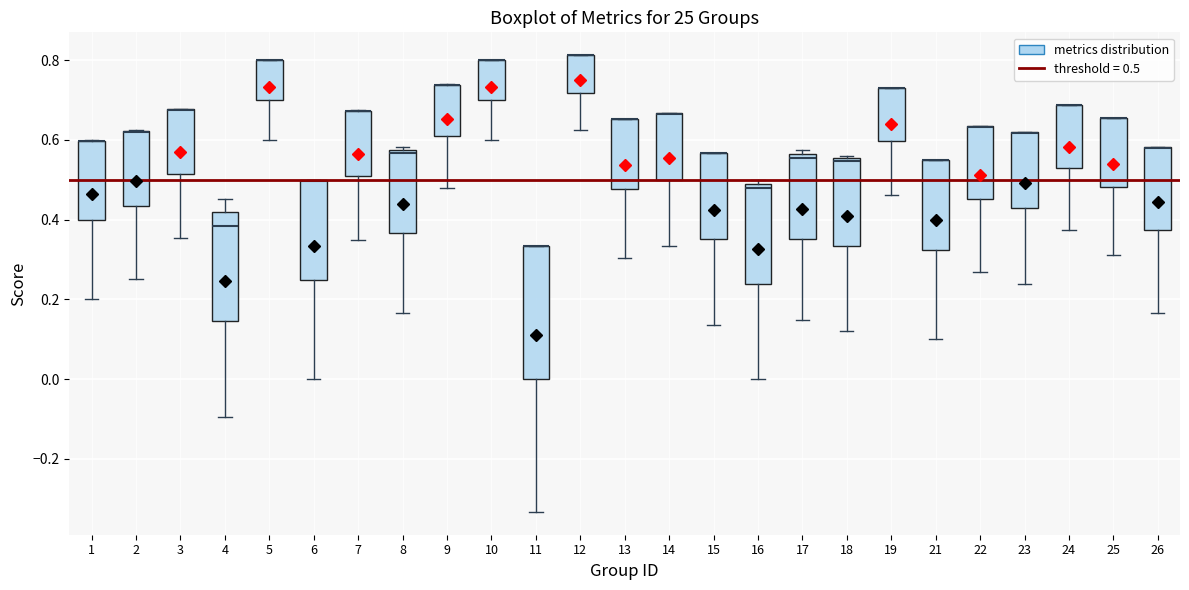

Reading left to right, read every box against the y-axis: the position of its median line, the range the box covers, and the ends of its whiskers. The values are not printed on the chart, so give them approximately, as read against the axis.

1: median 0.60 (drawn on the box's upper edge), box 0.40 to 0.60, whiskers 0.20 to 0.60
2: median 0.62 (drawn on the box's upper edge), box 0.44 to 0.62, whiskers 0.26 to 0.62
3: median 0.68 (drawn on the box's upper edge), box 0.52 to 0.68, whiskers 0.36 to 0.68
4: median 0.38, box 0.14 to 0.42, whiskers -0.10 to 0.46
5: median 0.80 (drawn on the box's upper edge), box 0.70 to 0.80, whiskers 0.60 to 0.80
6: median 0.50 (drawn on the box's upper edge), box 0.24 to 0.50, whiskers 0.00 to 0.50
7: median 0.68 (drawn on the box's upper edge), box 0.52 to 0.68, whiskers 0.34 to 0.68
8: median 0.56, box 0.36 to 0.58, whiskers 0.16 to 0.58 (just above the box's upper edge)
9: median 0.74 (drawn on the box's upper edge), box 0.60 to 0.74, whiskers 0.48 to 0.74
10: median 0.80 (drawn on the box's upper edge), box 0.70 to 0.80, whiskers 0.60 to 0.80
11: median 0.34 (drawn on the box's upper edge), box 0.00 to 0.34, whiskers -0.34 to 0.34
12: median 0.82 (drawn on the box's upper edge), box 0.72 to 0.82, whiskers 0.62 to 0.82
13: median 0.66 (drawn on the box's upper edge), box 0.48 to 0.66, whiskers 0.30 to 0.66
14: median 0.66 (drawn on the box's upper edge), box 0.50 to 0.66, whiskers 0.34 to 0.66
15: median 0.56 (drawn on the box's upper edge), box 0.36 to 0.56, whiskers 0.14 to 0.56
16: median 0.48 (just below the box's upper edge), box 0.24 to 0.48, whiskers 0.00 to 0.50
17: median 0.56 (just below the box's upper edge), box 0.36 to 0.56, whiskers 0.14 to 0.58
18: median 0.54, box 0.34 to 0.56, whiskers 0.12 to 0.56 (just above the box's upper edge)
19: median 0.74 (drawn on the box's upper edge), box 0.60 to 0.74, whiskers 0.46 to 0.74
21: median 0.54 (drawn on the box's upper edge), box 0.32 to 0.54, whiskers 0.10 to 0.56
22: median 0.64 (drawn on the box's upper edge), box 0.46 to 0.64, whiskers 0.26 to 0.64
23: median 0.62 (drawn on the box's upper edge), box 0.42 to 0.62, whiskers 0.24 to 0.62
24: median 0.68 (drawn on the box's upper edge), box 0.54 to 0.68, whiskers 0.38 to 0.68
25: median 0.66 (drawn on the box's upper edge), box 0.48 to 0.66, whiskers 0.32 to 0.66
26: median 0.58 (drawn on the box's upper edge), box 0.38 to 0.58, whiskers 0.16 to 0.58